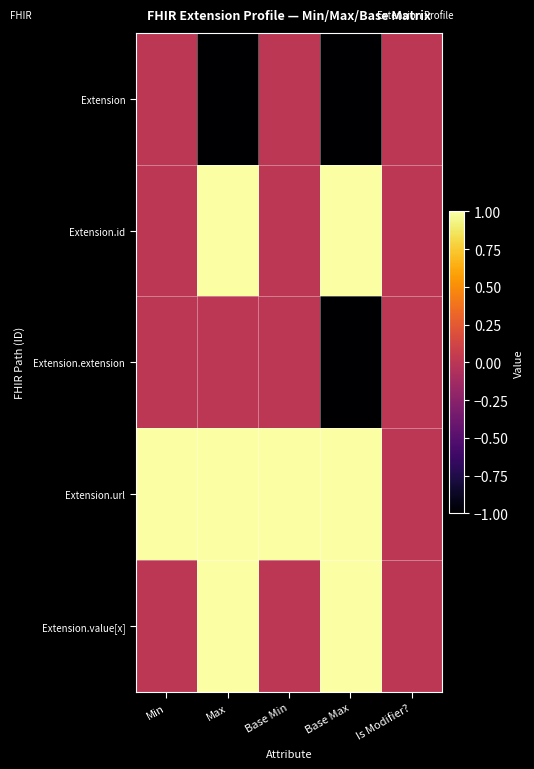

Reading left to right, transcribe all the data shown in this chart.

Extension: Min=0	Max=-1	Base Min=0	Base Max=-1	Is Modifier?=0
Extension.id: Min=0	Max=1	Base Min=0	Base Max=1	Is Modifier?=0
Extension.extension: Min=0	Max=0	Base Min=0	Base Max=-1	Is Modifier?=0
Extension.url: Min=1	Max=1	Base Min=1	Base Max=1	Is Modifier?=0
Extension.value[x]: Min=0	Max=1	Base Min=0	Base Max=1	Is Modifier?=0